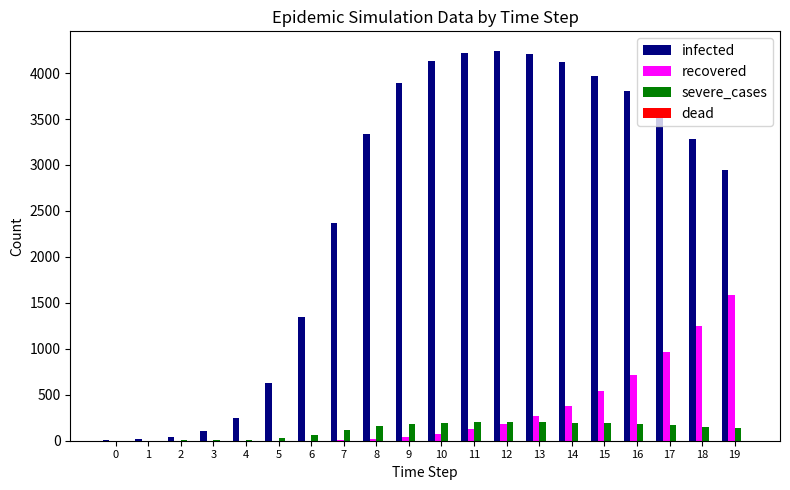

Which series has the largest total across all categories?

infected